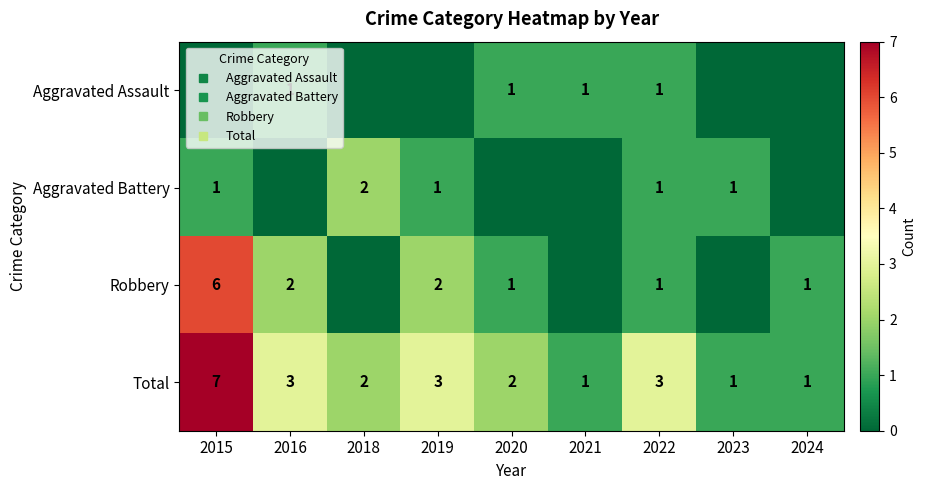

True or false: Robbery has a value of 4 at 2015.

False